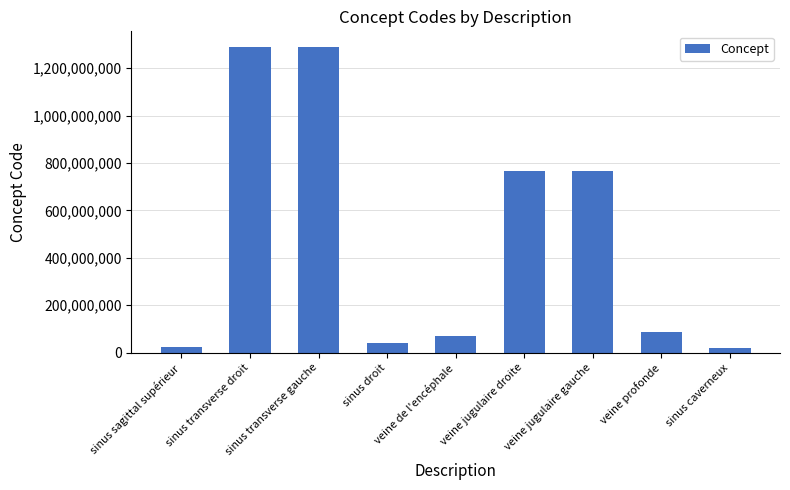

Is it true that the value at sinus transverse droit is 520824329?

False